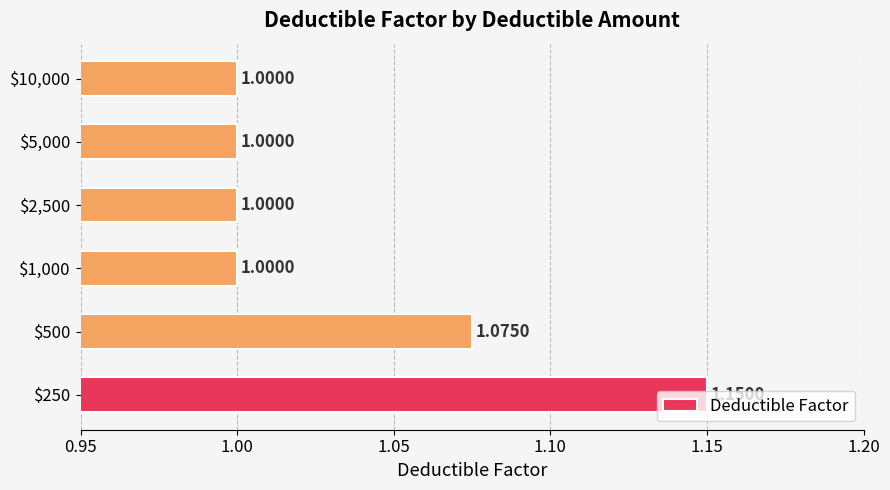

What is the average value?

1.0